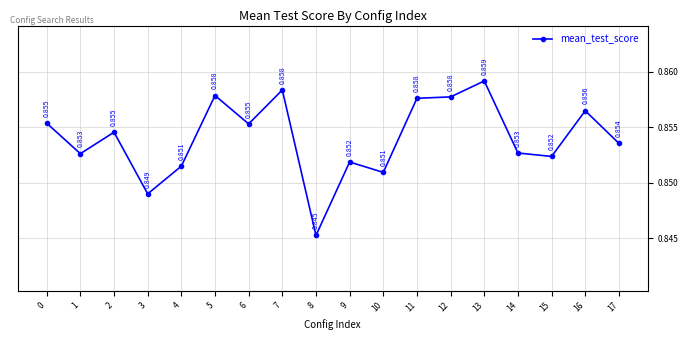

True or false: there are more than 1 points higher than both neighbors.

True